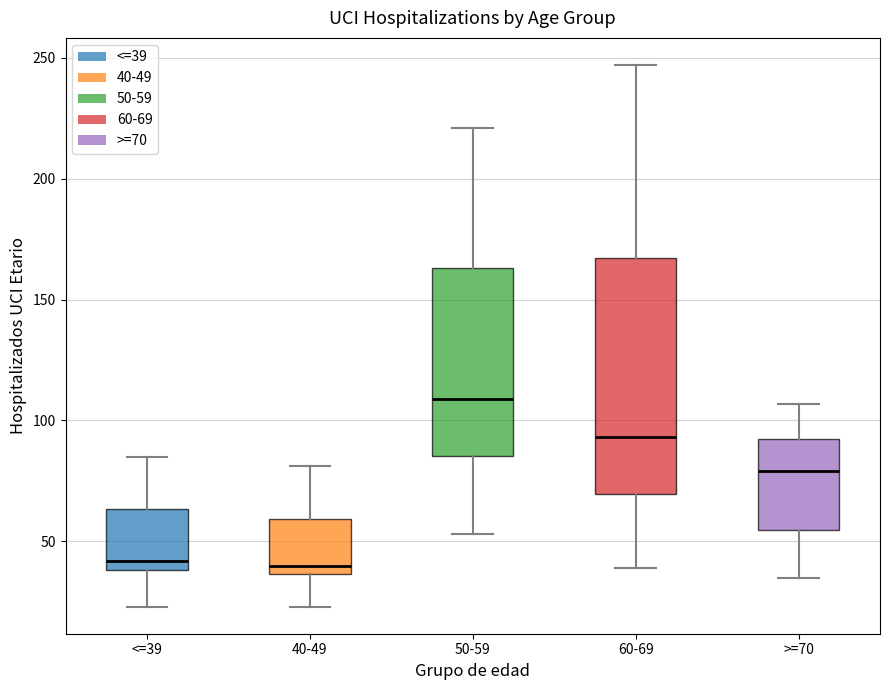

Comparing the boxes themselves (not the whiskers), which one is the tallest?

60-69